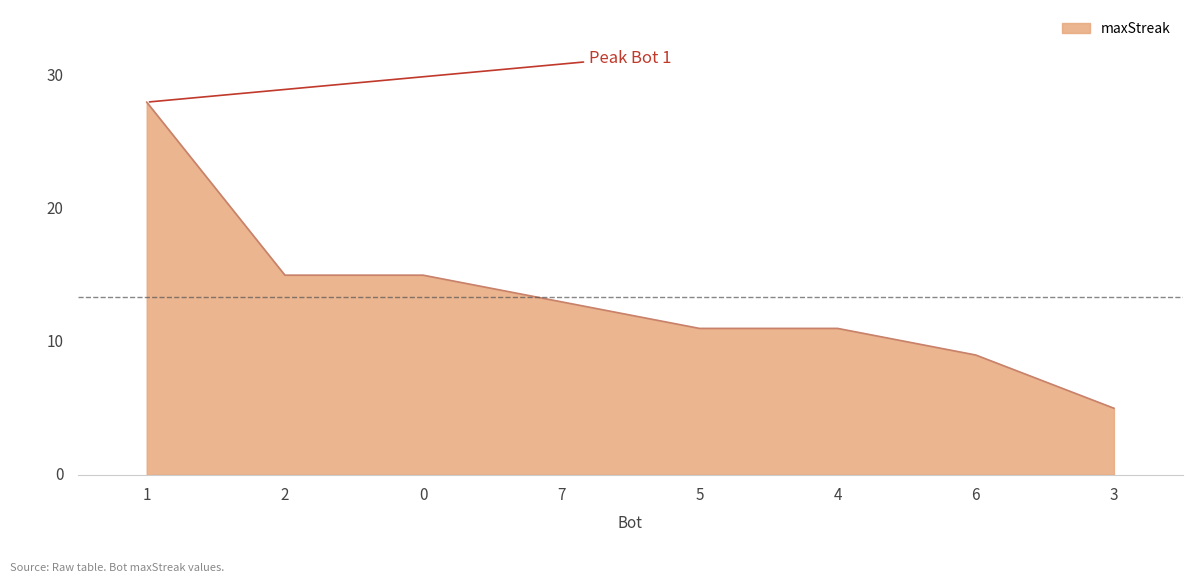

True or false: the data has more than 2 interior local peaks.

False